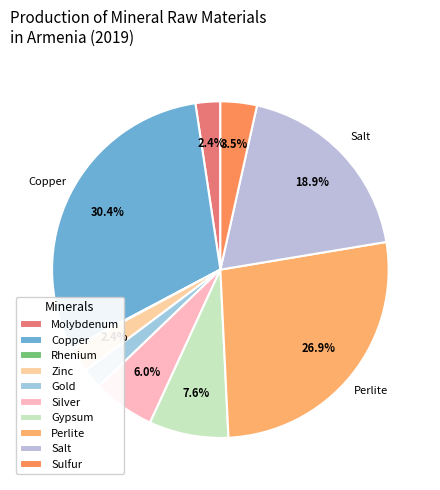

Between Molybdenum and Salt, which is larger?

Salt